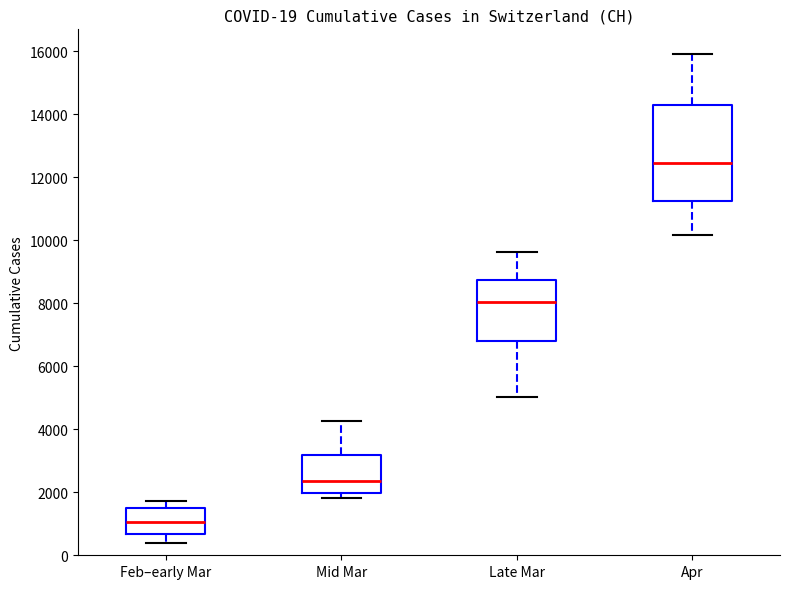

Which box's median line is the lowest?

Feb–early Mar